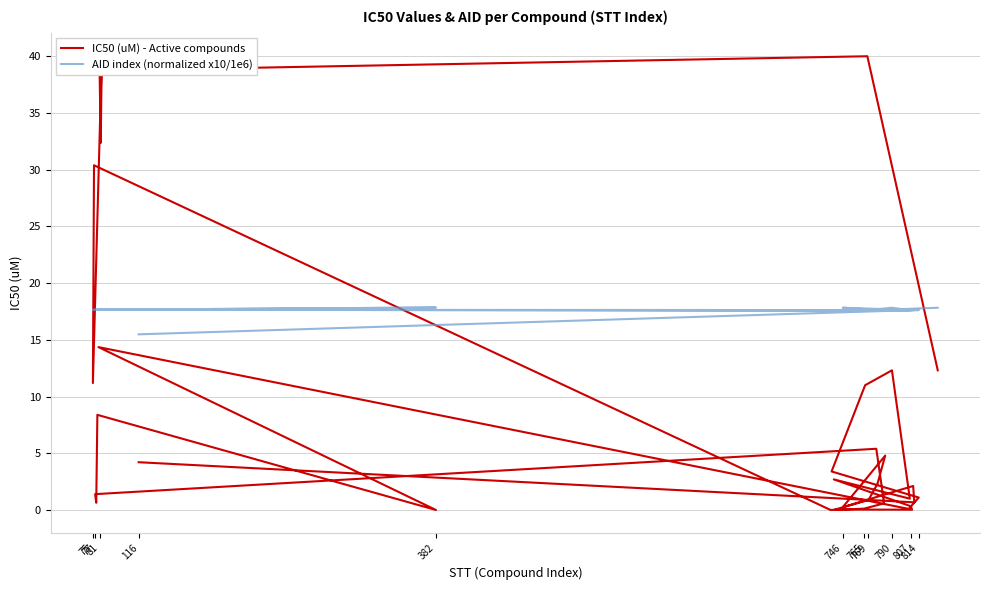

What is the greatest value displayed?

40.1